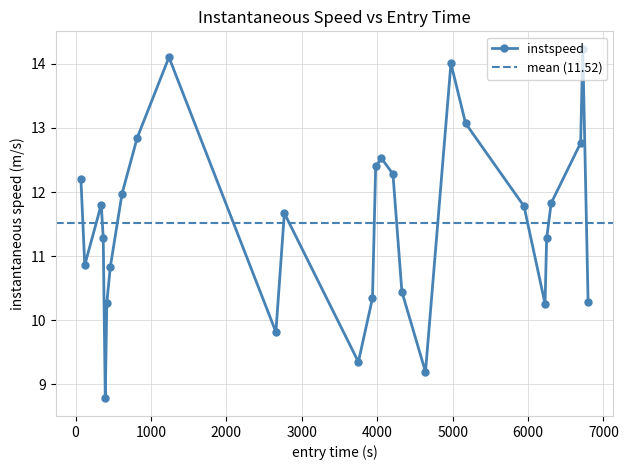

Does the chart display data point markers on the line(s)?

Yes